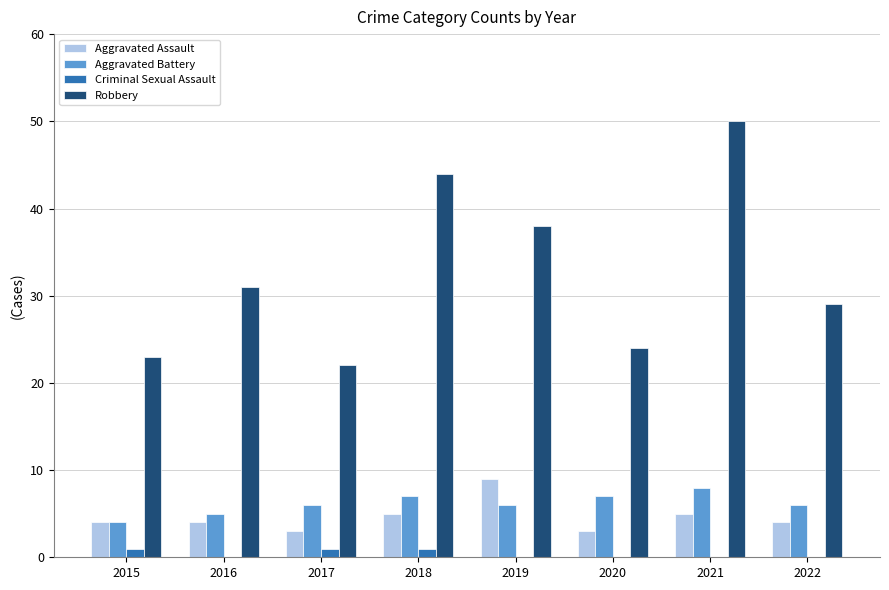

Which series has the widest spread of values?

Robbery